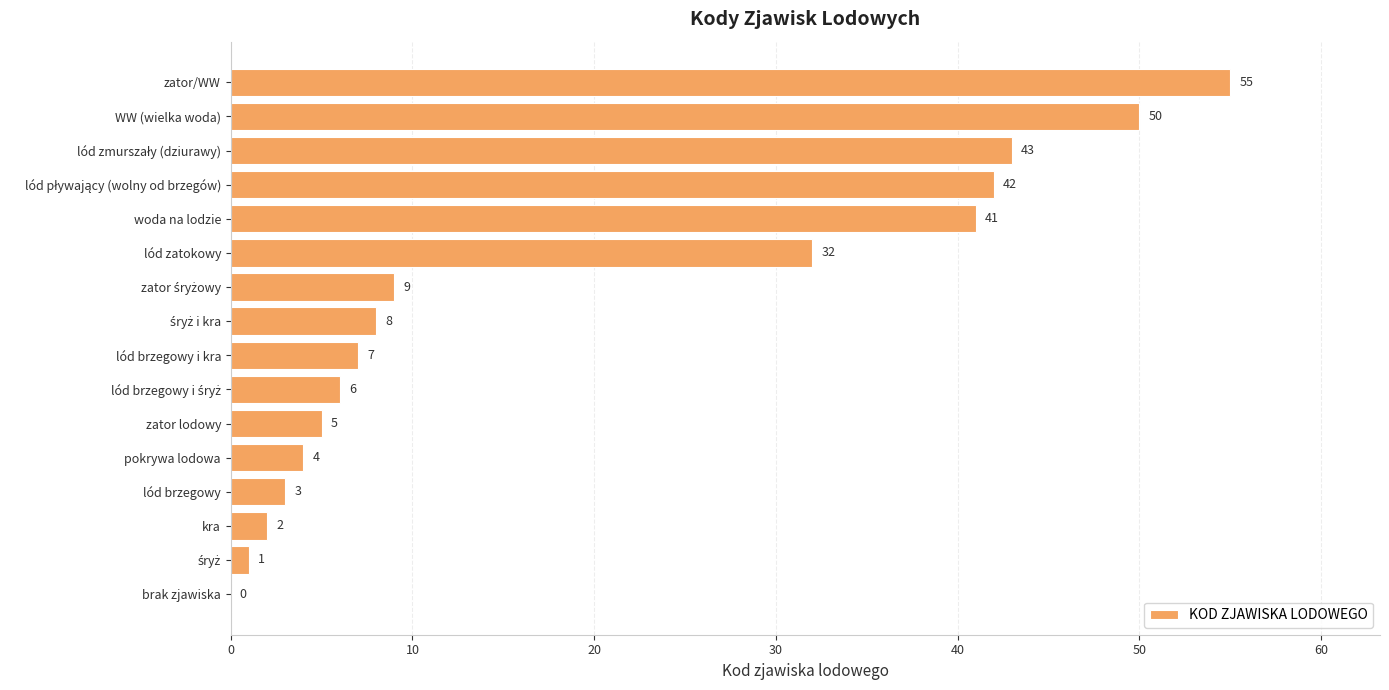

Are the bars horizontal?

Yes